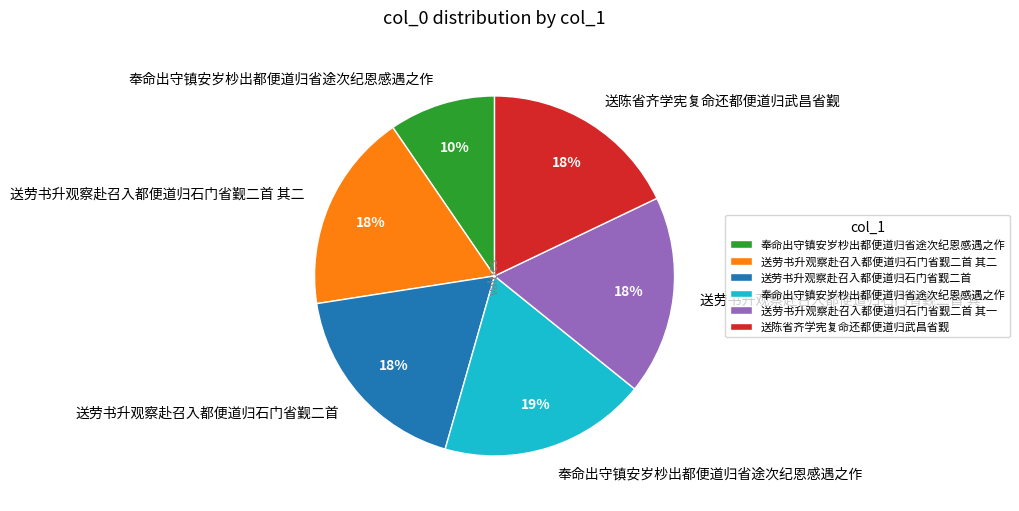

How many slices are in this pie chart?

6